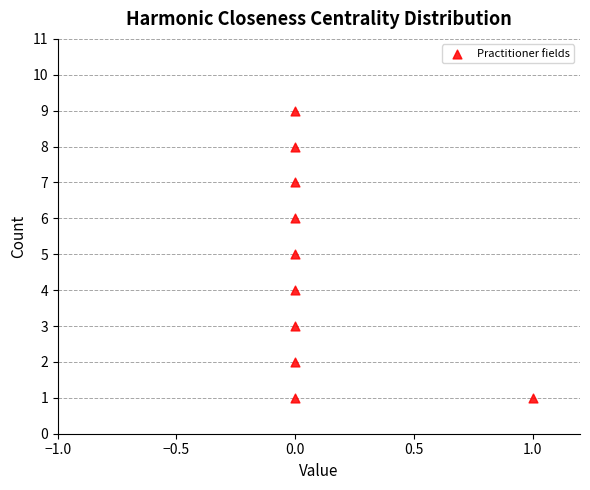

What is the average Y value?

5